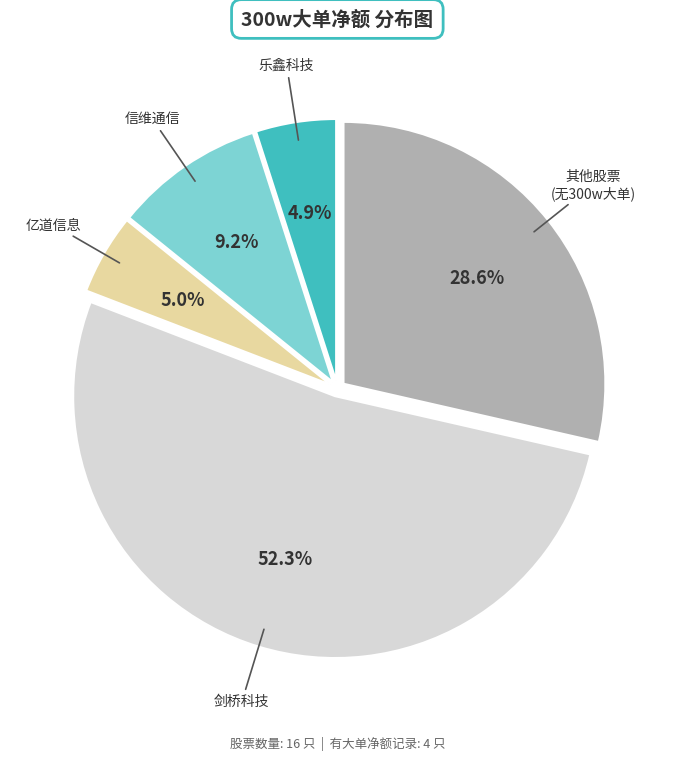

Is there a majority slice in this chart?

Yes